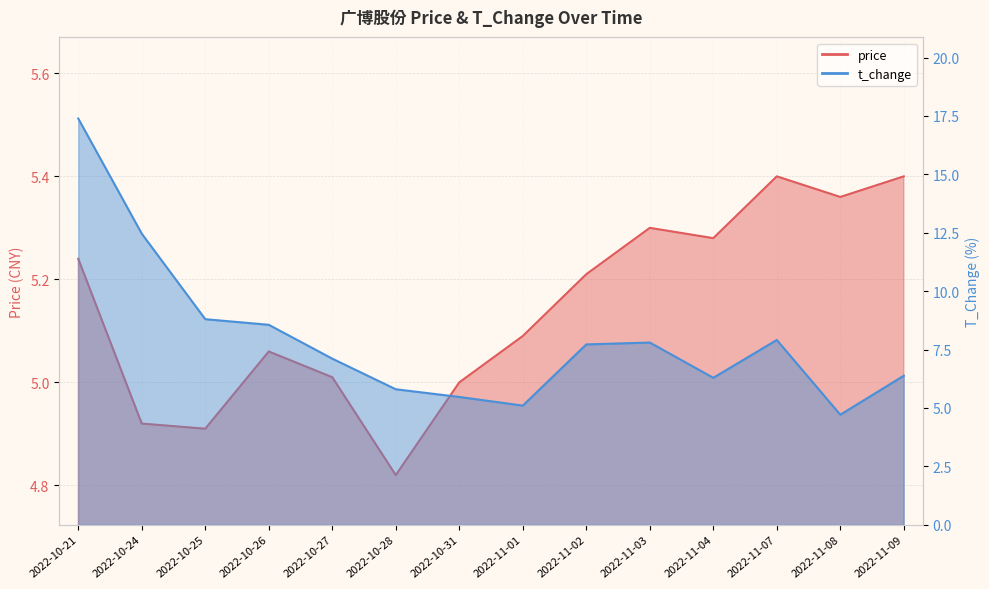

List the labels in order of price value, smallest first.

2022-10-28, 2022-10-25, 2022-10-24, 2022-10-31, 2022-10-27, 2022-10-26, 2022-11-01, 2022-11-02, 2022-10-21, 2022-11-04, 2022-11-03, 2022-11-08, 2022-11-07, 2022-11-09